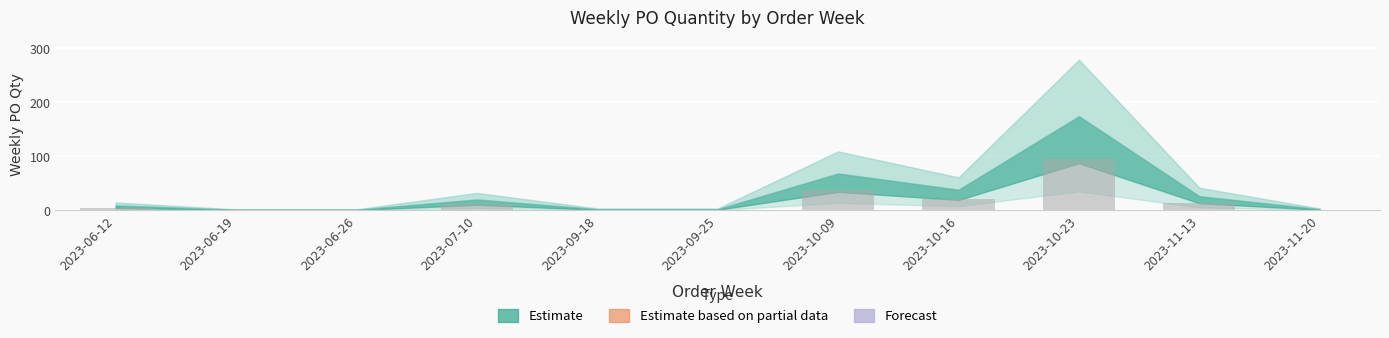

Count the number of data series in this chart.

1